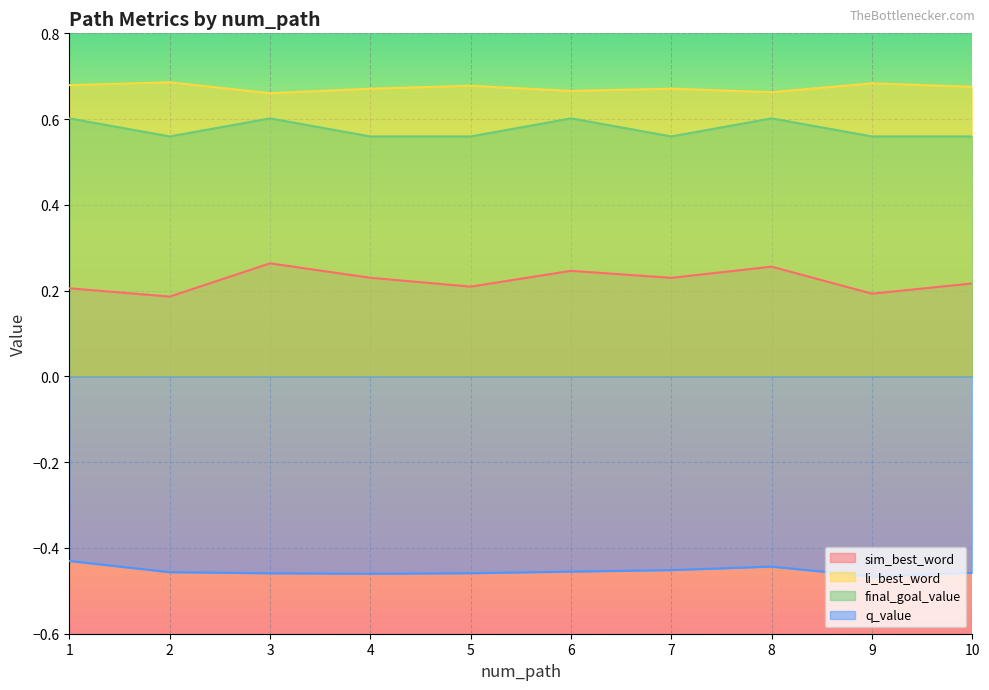

True or false: q_value and final_goal_value intersect in this chart.

False